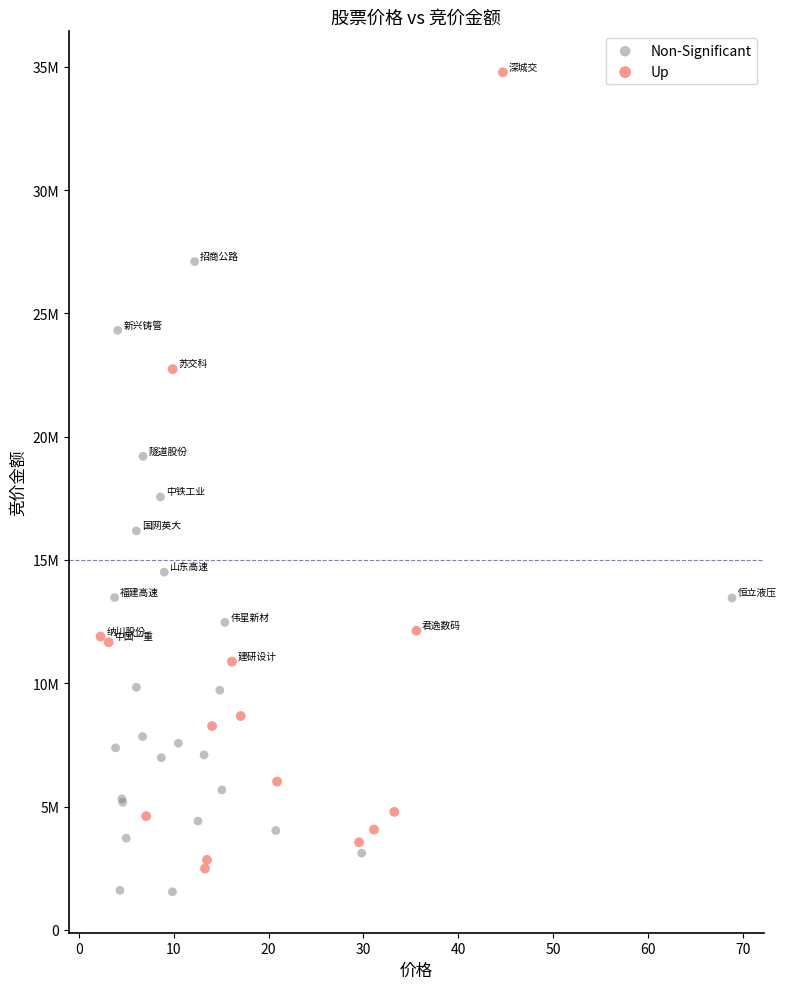

Which series has the largest Y range (max minus min)?

Up